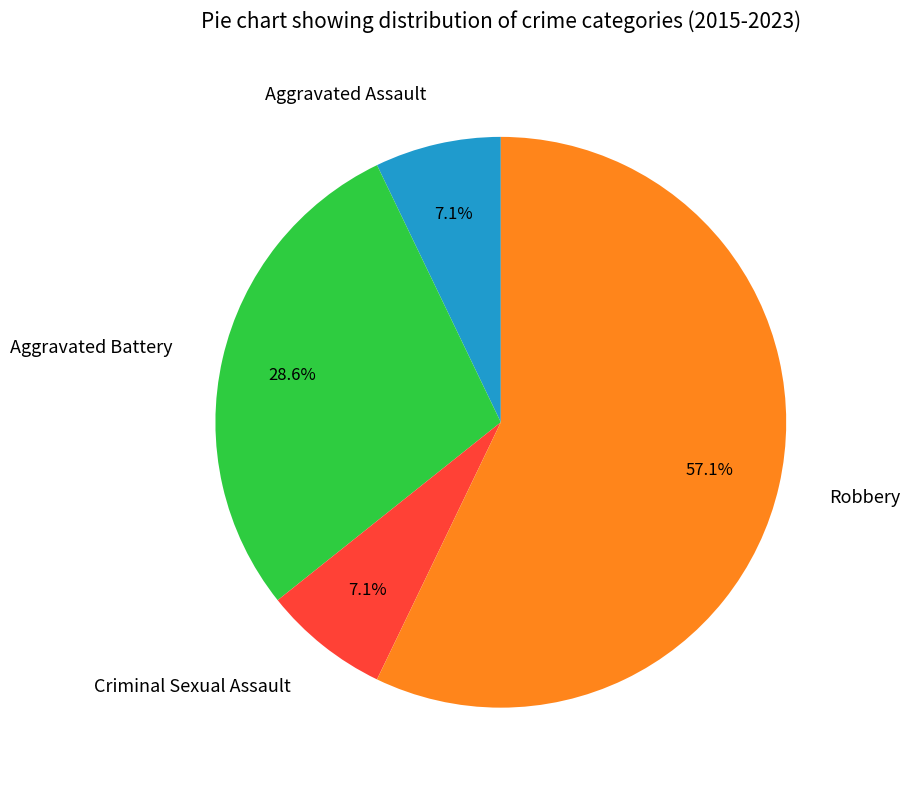

Count the number of slices in the pie.

4